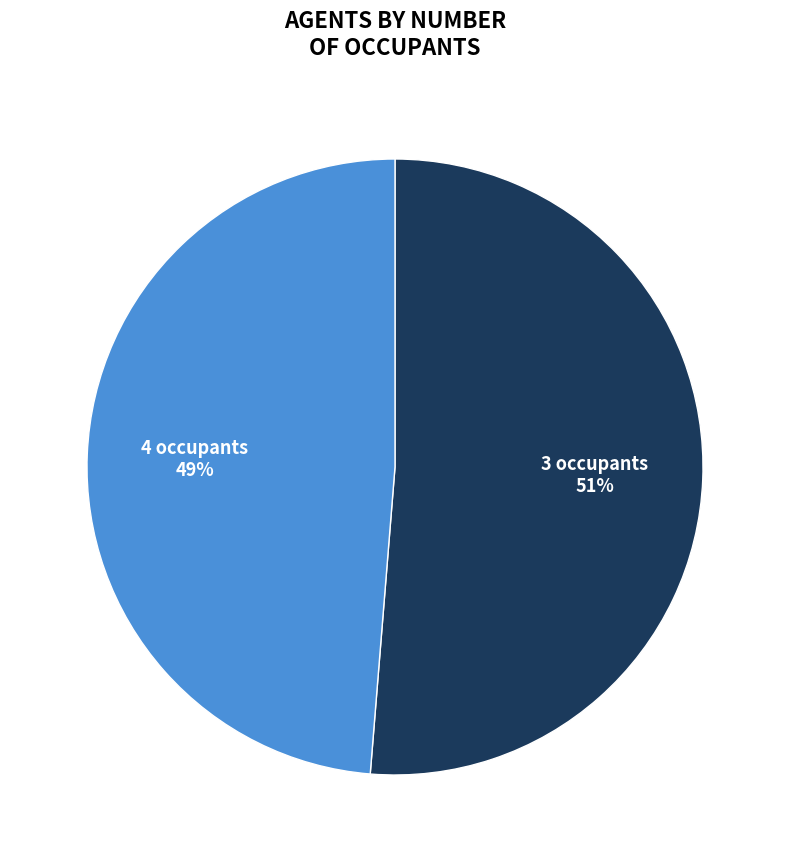

Which category has the biggest portion of the pie?

3 occupants